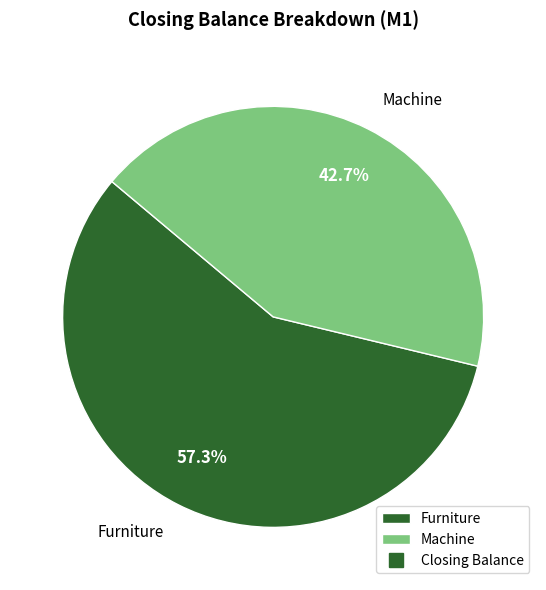

Which has a higher value, Machine or Furniture?

Furniture